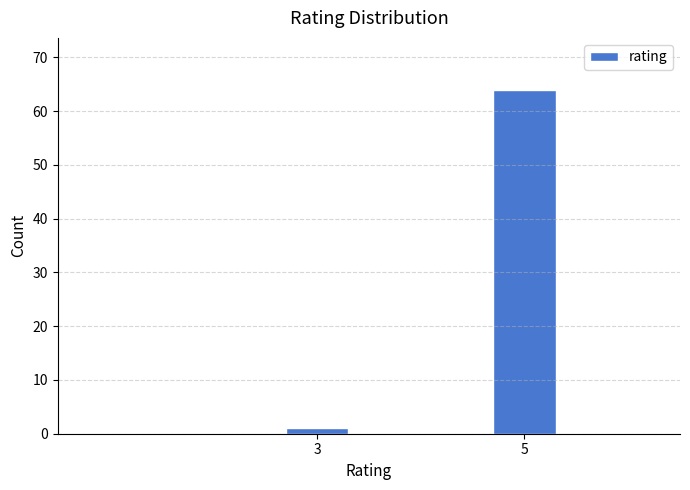

Reading left to right, extract all data points from this chart.

3=1	5=64